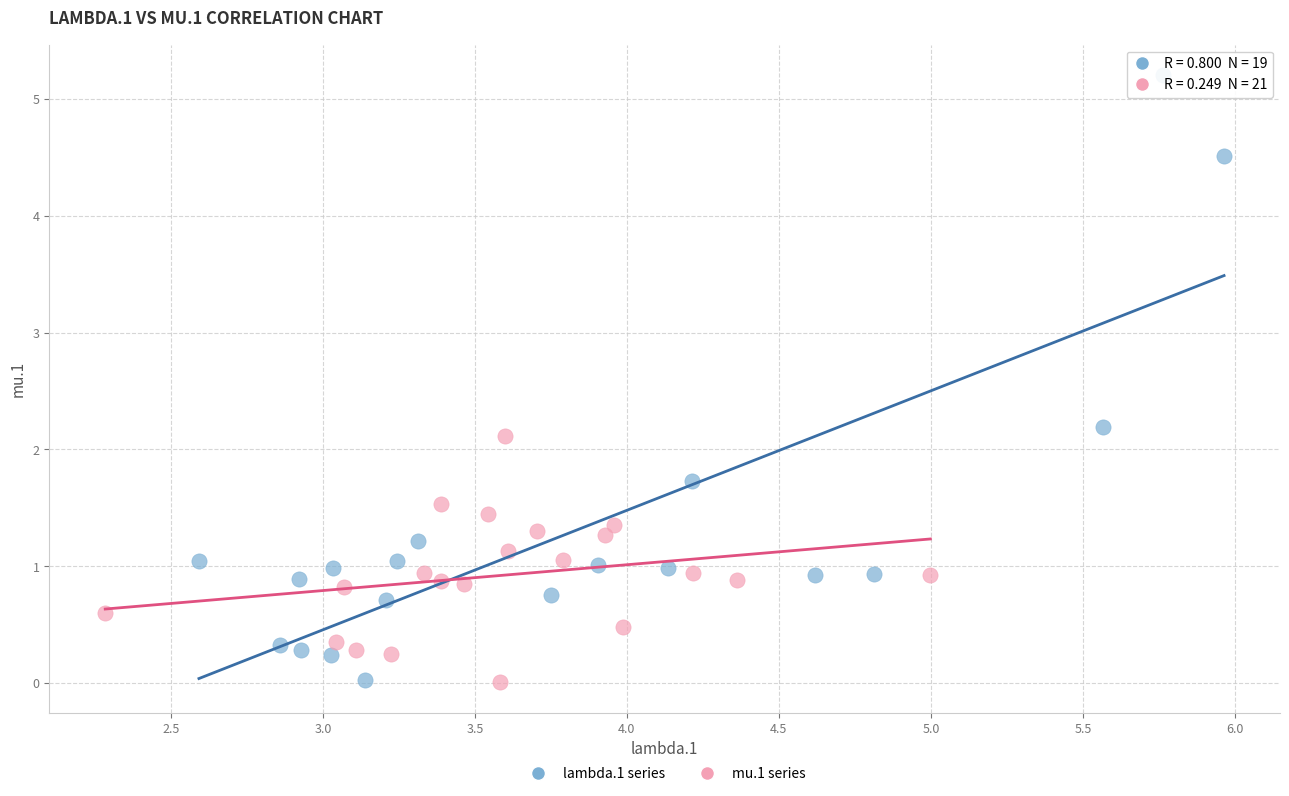

What are all the series names shown in the legend?

lambda.1 series, mu.1 series